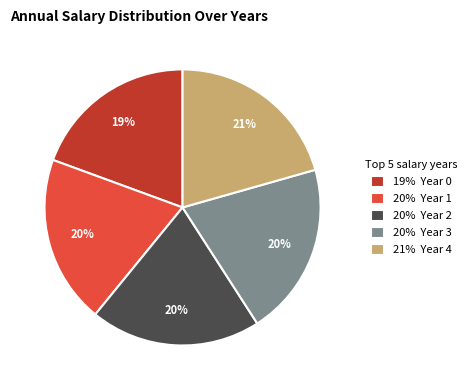

What is the ratio of the value at 19% Year 0 to the value at 21% Year 4?

0.9